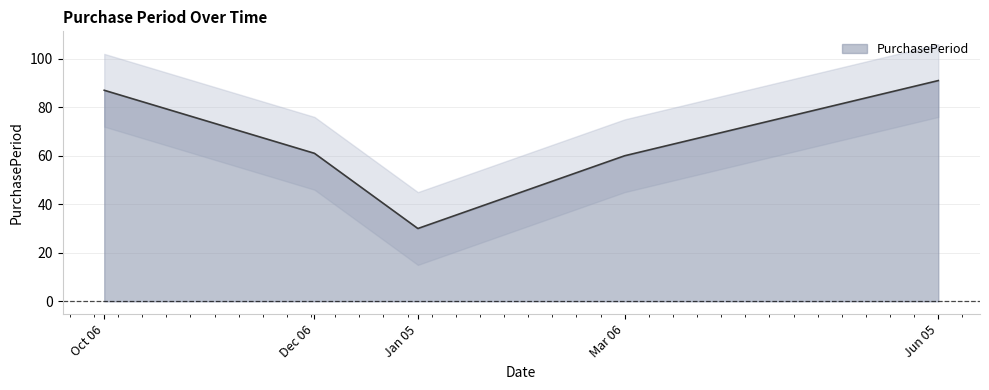

The PurchasePeriod series shows 35 at Mar 06. True or false?

False